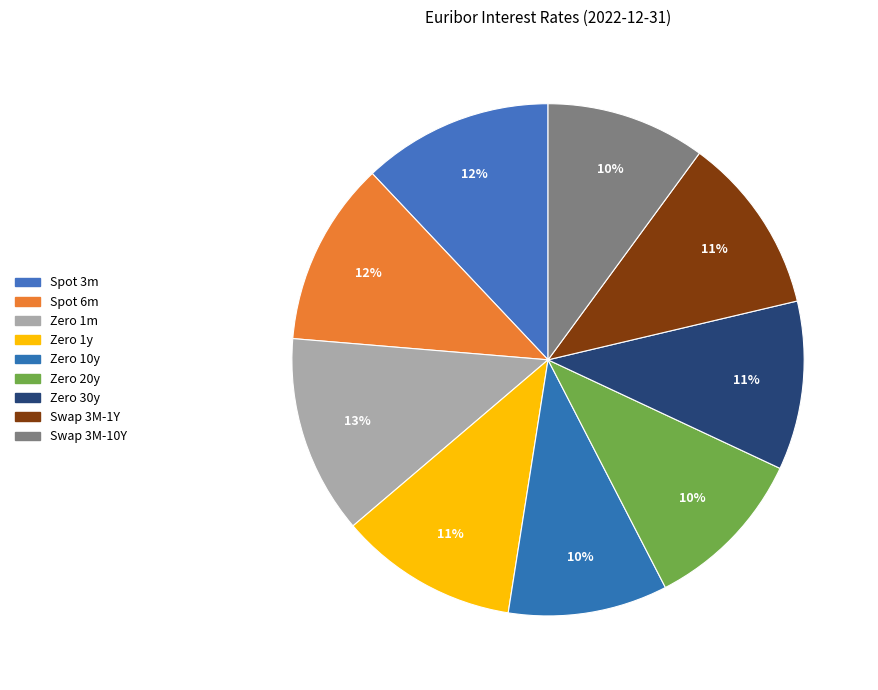

True or false: Zero 30y accounts for 1% of the total.

False